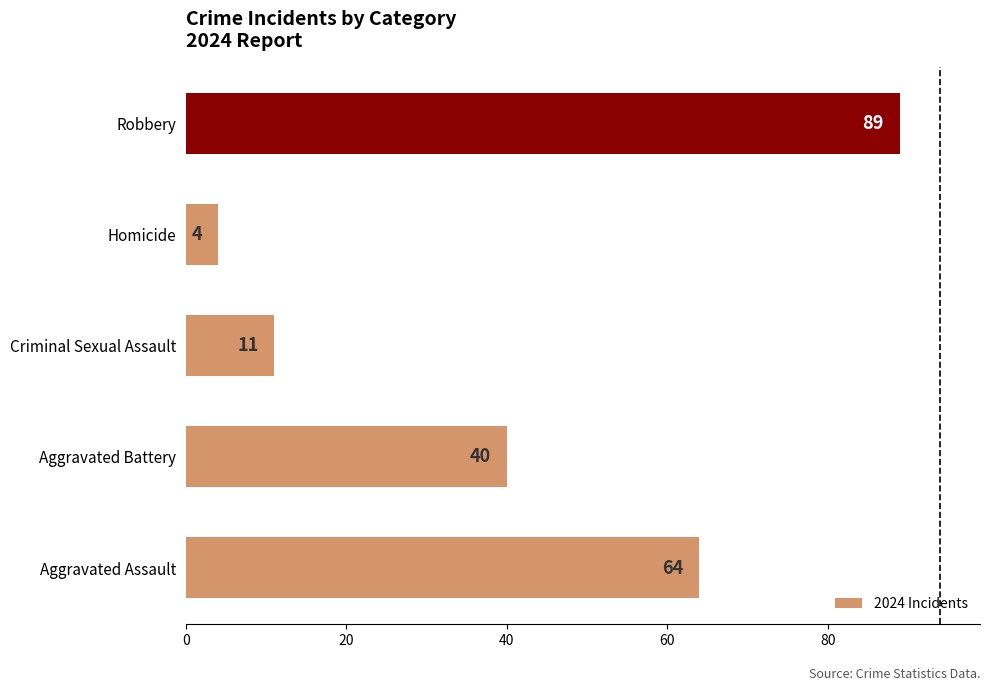

At which label is the value closest to 46?

Aggravated Battery